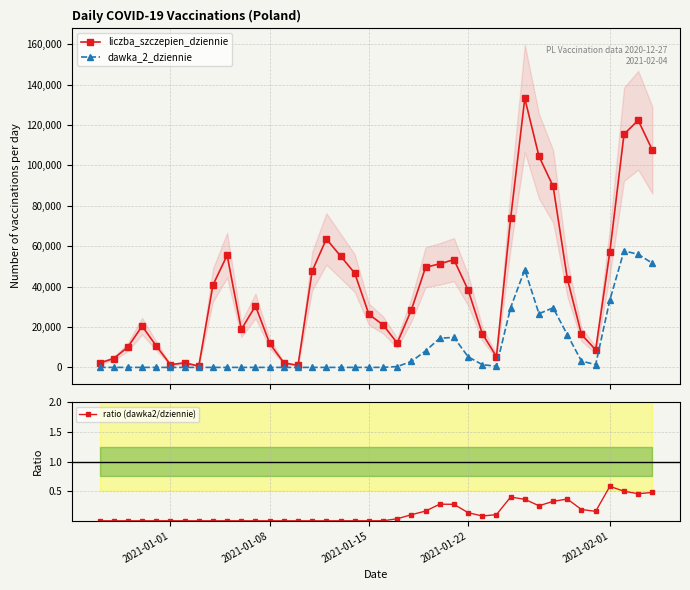

True or false: dawka_2_dziennie and liczba_szczepien_dziennie intersect in this chart.

False